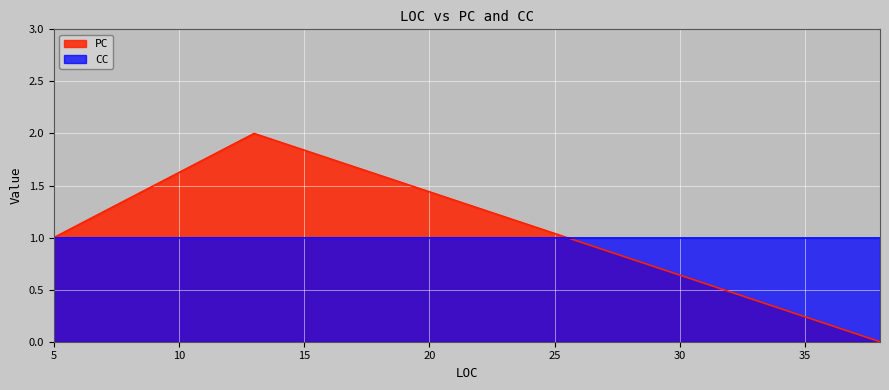

Which label corresponds to the largest value in the chart?

13